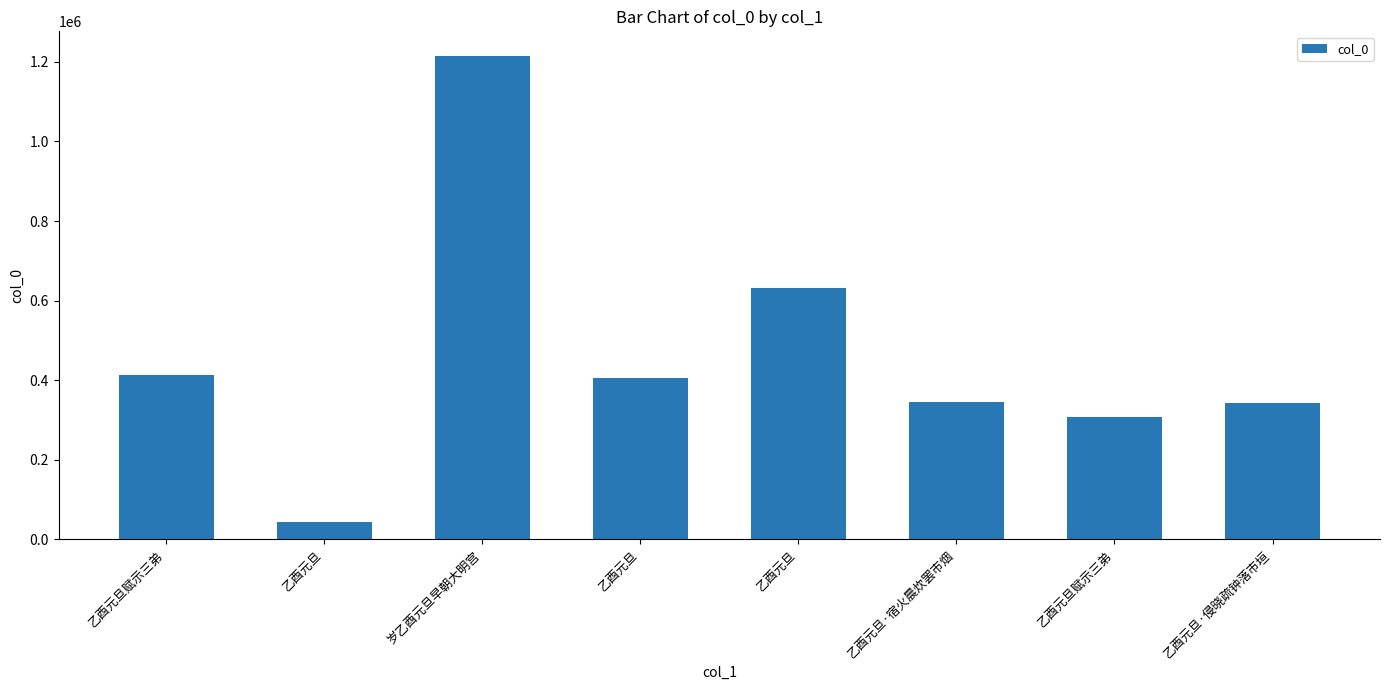

What is the greatest value displayed?

1216058